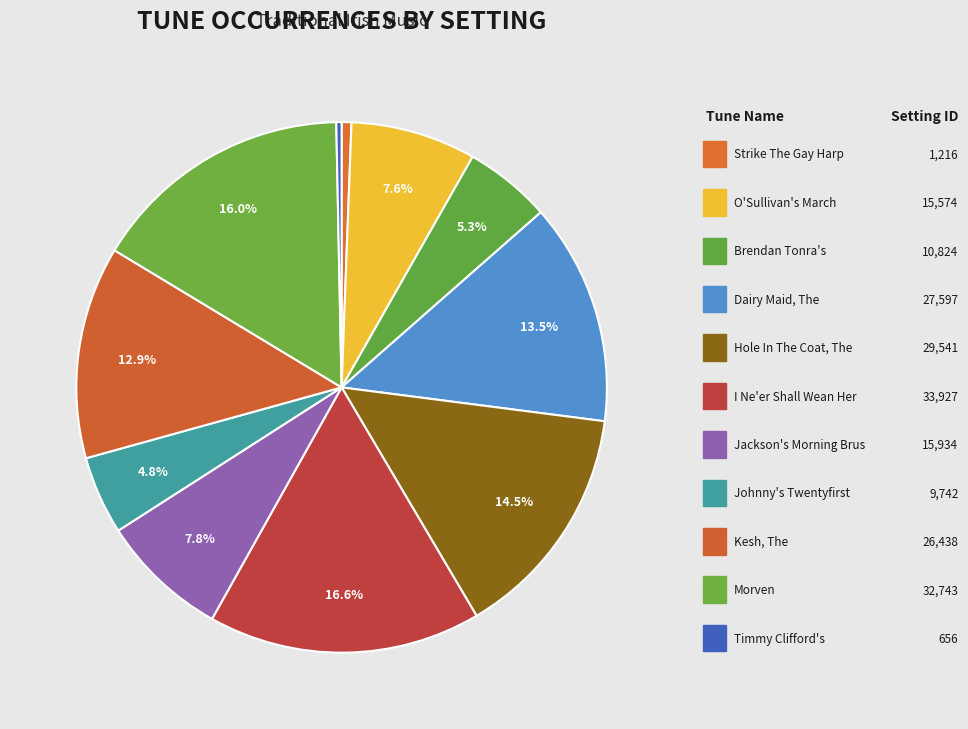

How many segments does this pie chart have?

11